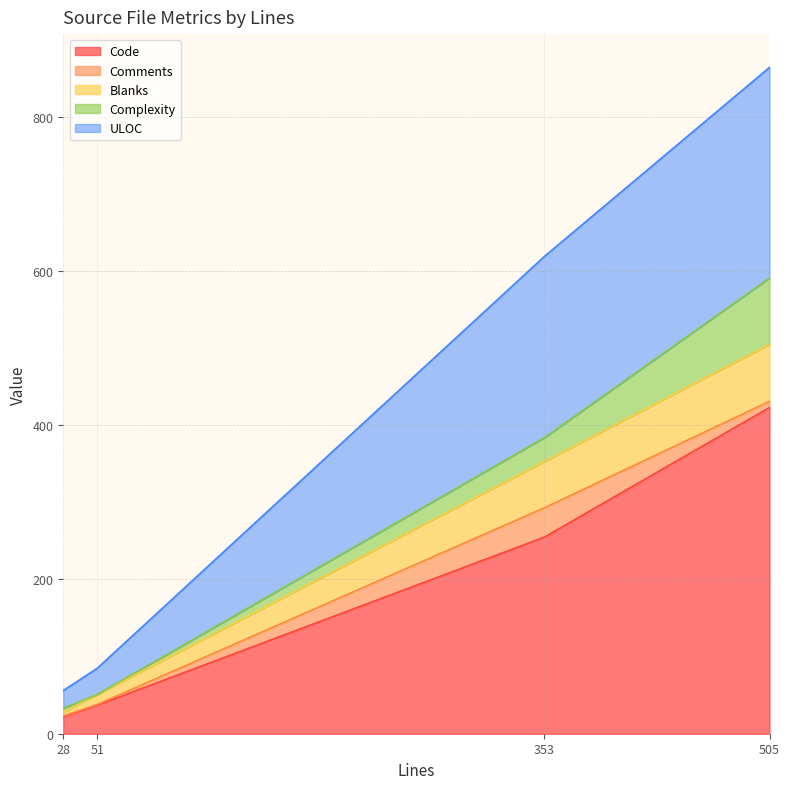

At which category is the sum across all series the highest?

505